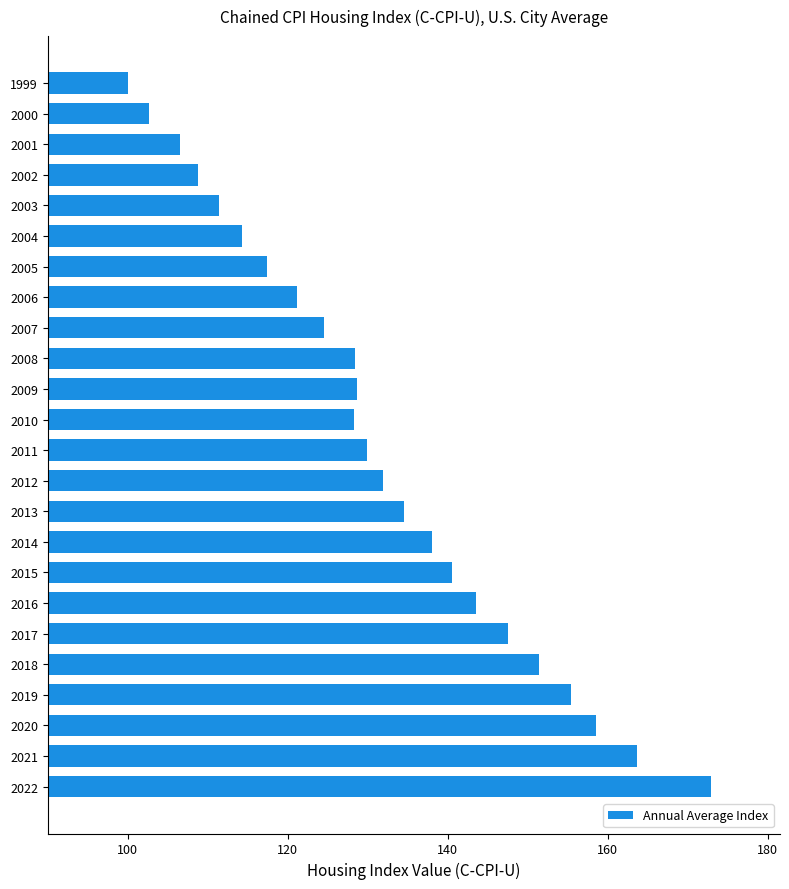

What is the sum of all values?

3160.0